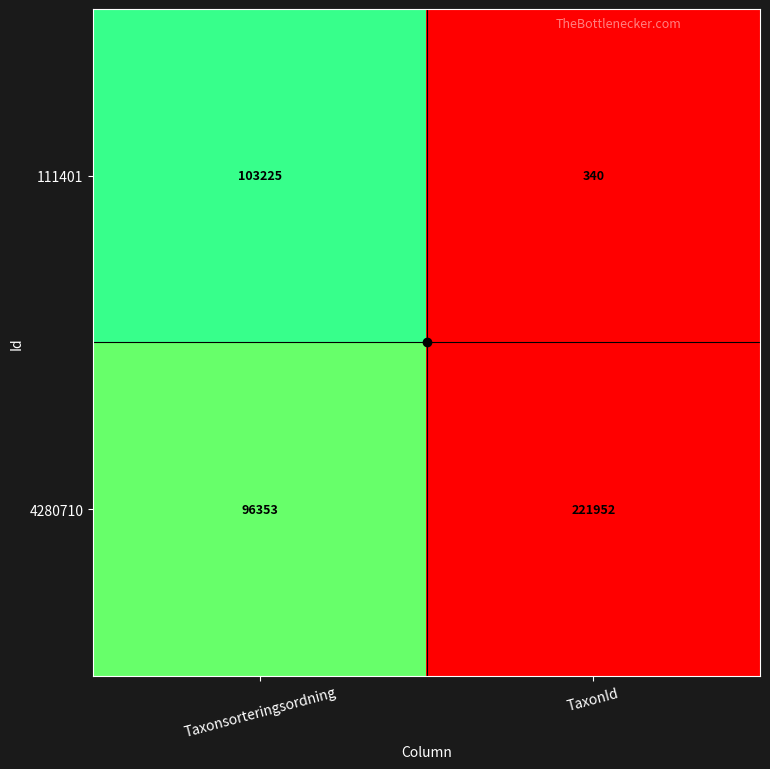

Which series has the largest total across all categories?

4280710